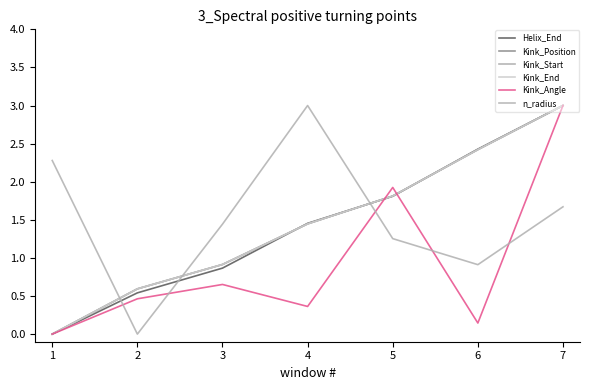

Does the chart display data point markers on the line(s)?

No